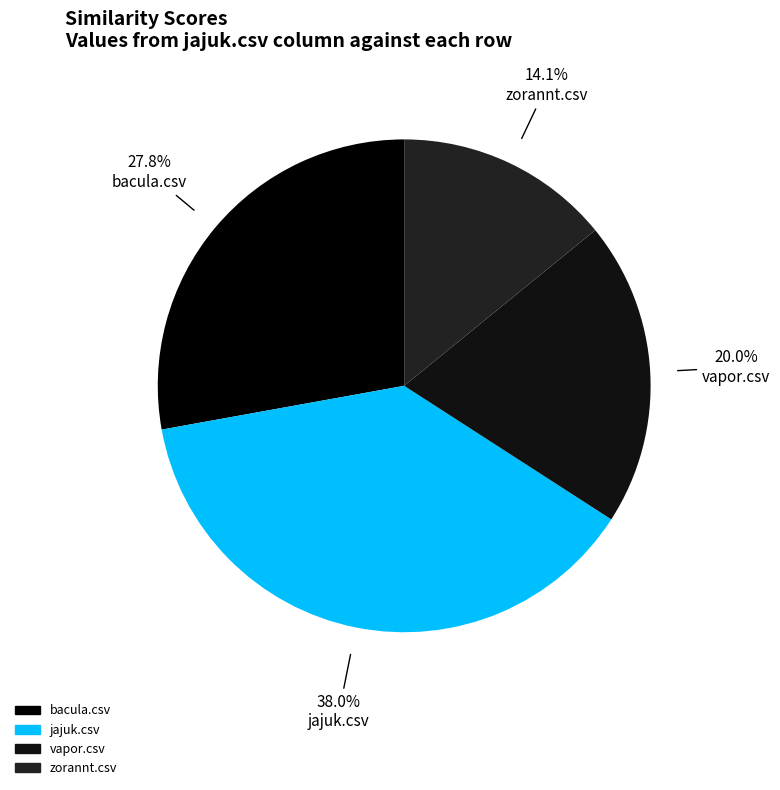

To the nearest percent, what is the difference between the largest and smallest slice percentages?

24%